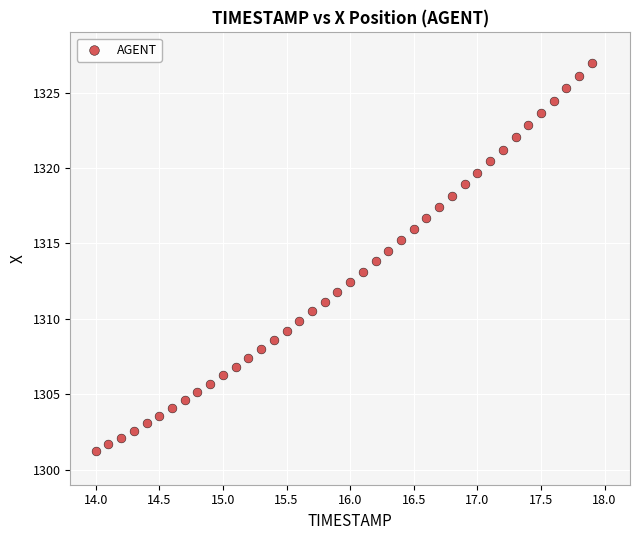

What is the range of Y values (max minus min)?

25.7